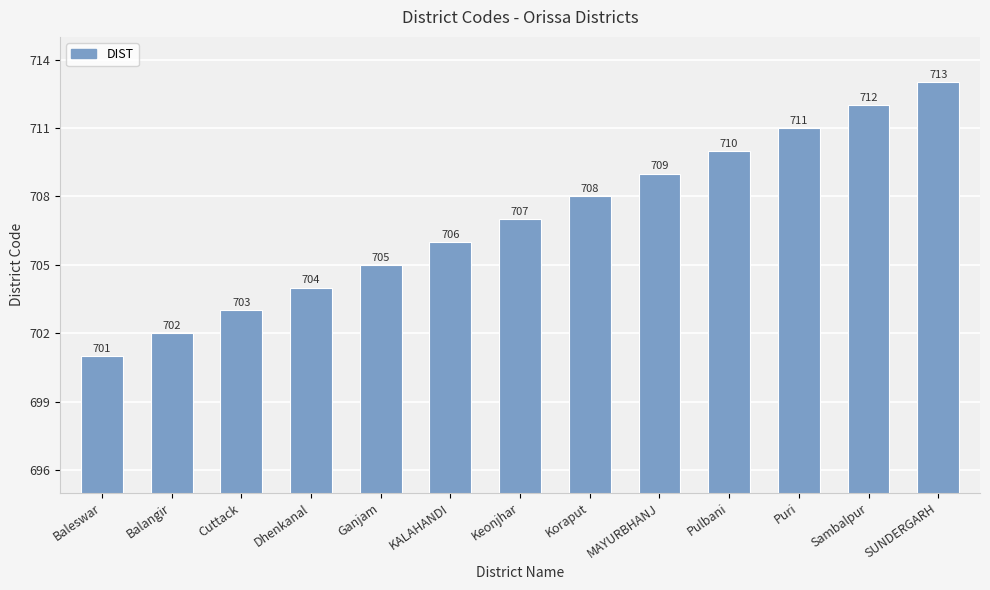

List the labels in order of value, largest first.

SUNDERGARH, Sambalpur, Puri, Pulbani, MAYURBHANJ, Koraput, Keonjhar, KALAHANDI, Ganjam, Dhenkanal, Cuttack, Balangir, Baleswar